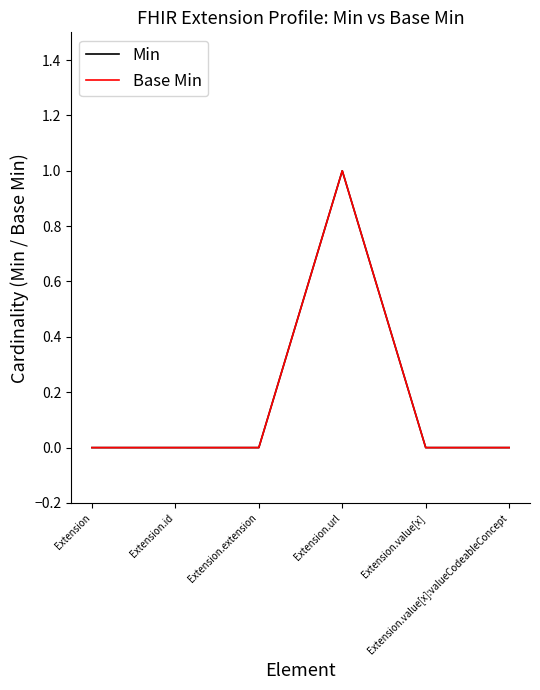

Does the chart display data point markers on the line(s)?

No